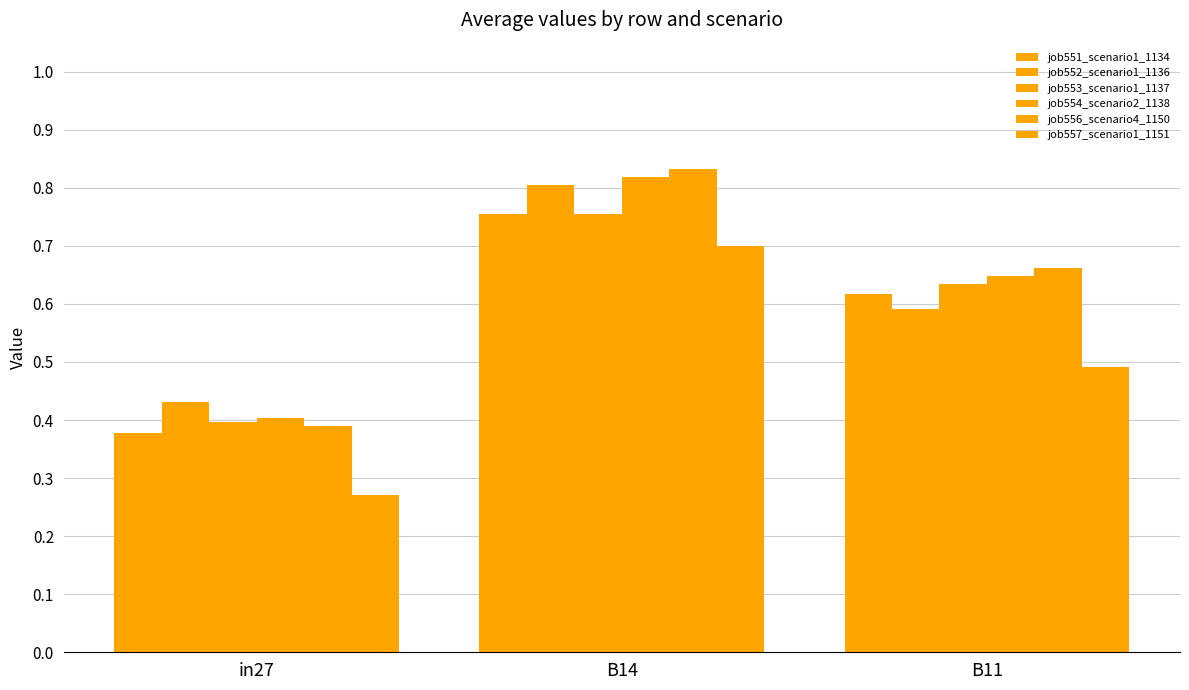

What position from the left is B11?

3